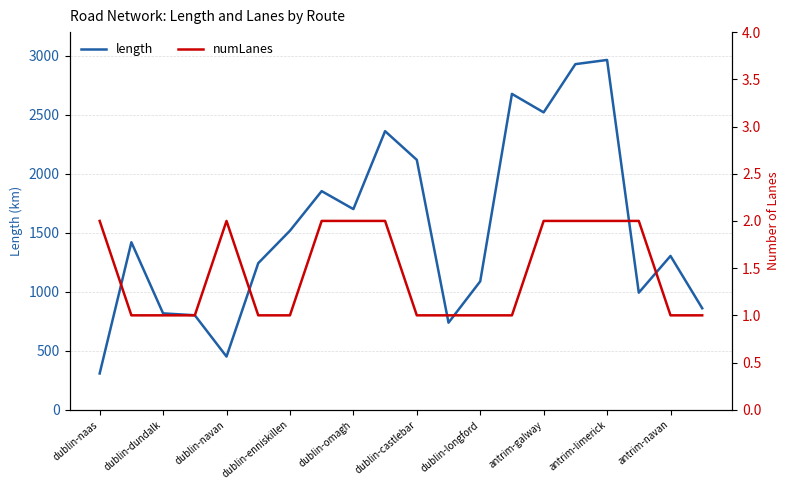

Read the length value at antrim-limerick.

2964.1